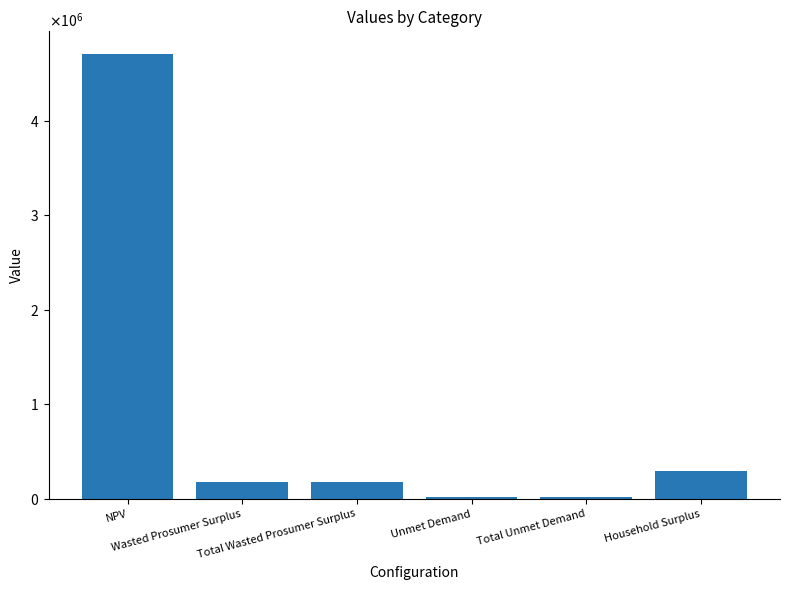

Rank the categories by value from highest to lowest.

NPV, Household Surplus, Wasted Prosumer Surplus, Total Wasted Prosumer Surplus, Unmet Demand, Total Unmet Demand